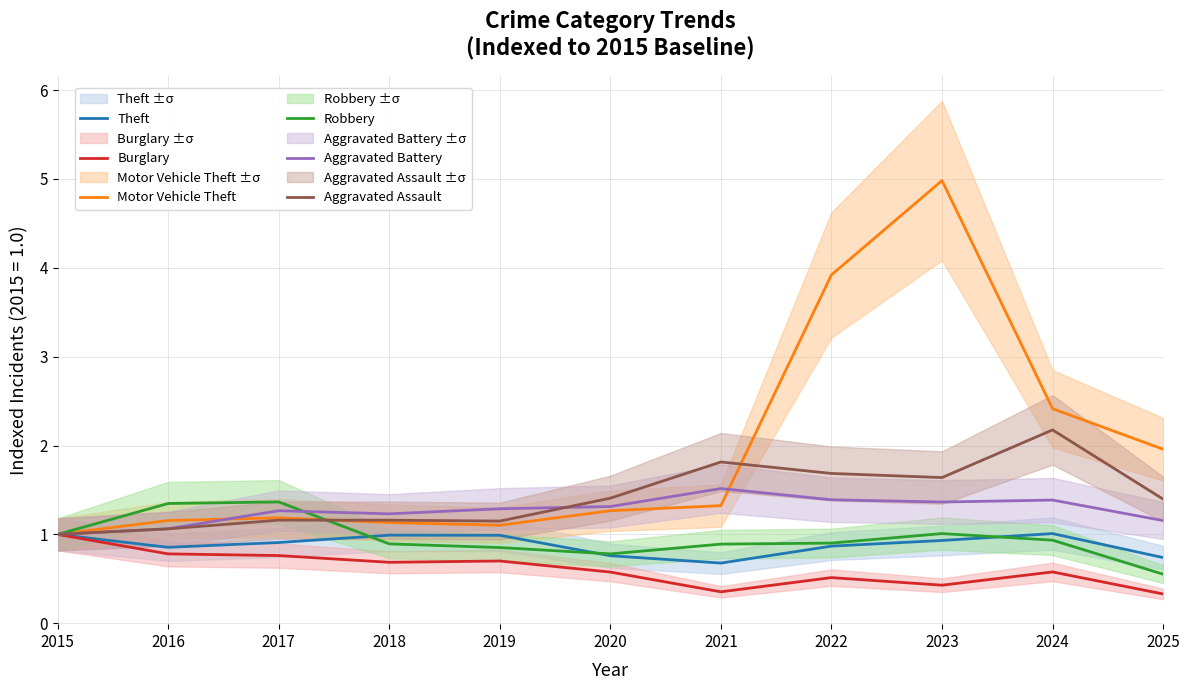

What is the value of the Theft point at the 4th from the left?

1.0